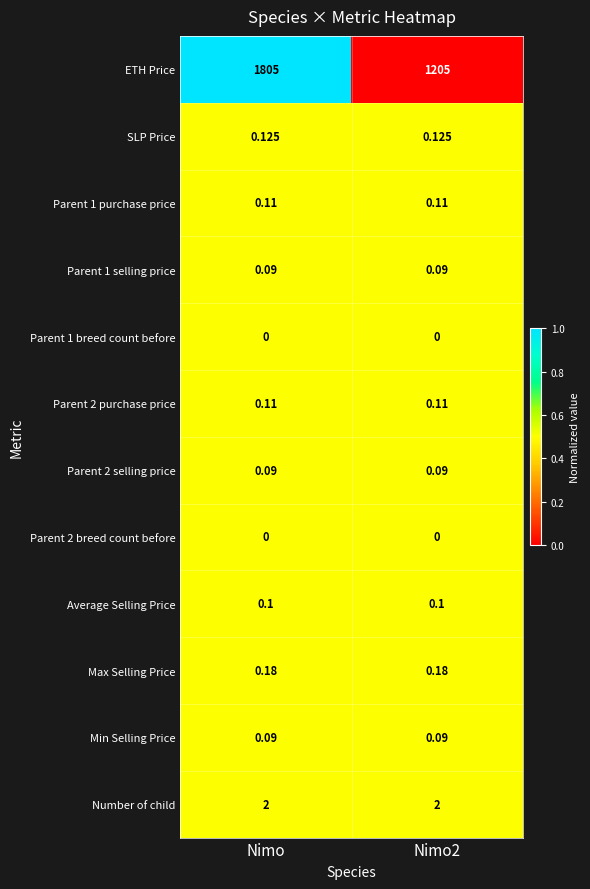

How many series are shown in this chart?

12